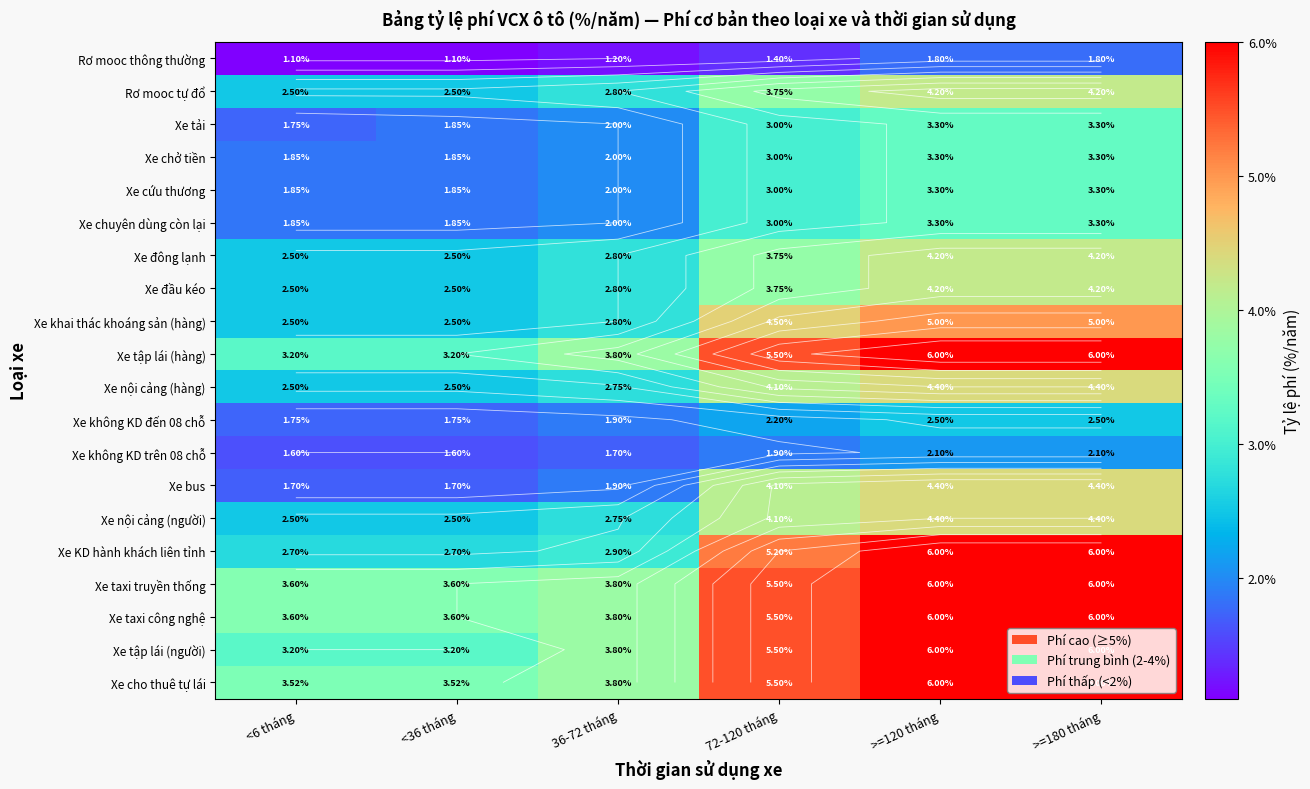

Rank the series at >=180 tháng from highest to lowest value.

Xe tập lái (hàng), Xe KD hành khách liên tỉnh, Xe taxi truyền thống, Xe taxi công nghệ, Xe tập lái (người), Xe cho thuê tự lái, Xe khai thác khoáng sản (hàng), Xe nội cảng (hàng), Xe bus, Xe nội cảng (người), Rơ mooc tự đổ, Xe đông lạnh, Xe đầu kéo, Xe tải, Xe chở tiền, Xe cứu thương, Xe chuyên dùng còn lại, Xe không KD đến 08 chỗ, Xe không KD trên 08 chỗ, Rơ mooc thông thường